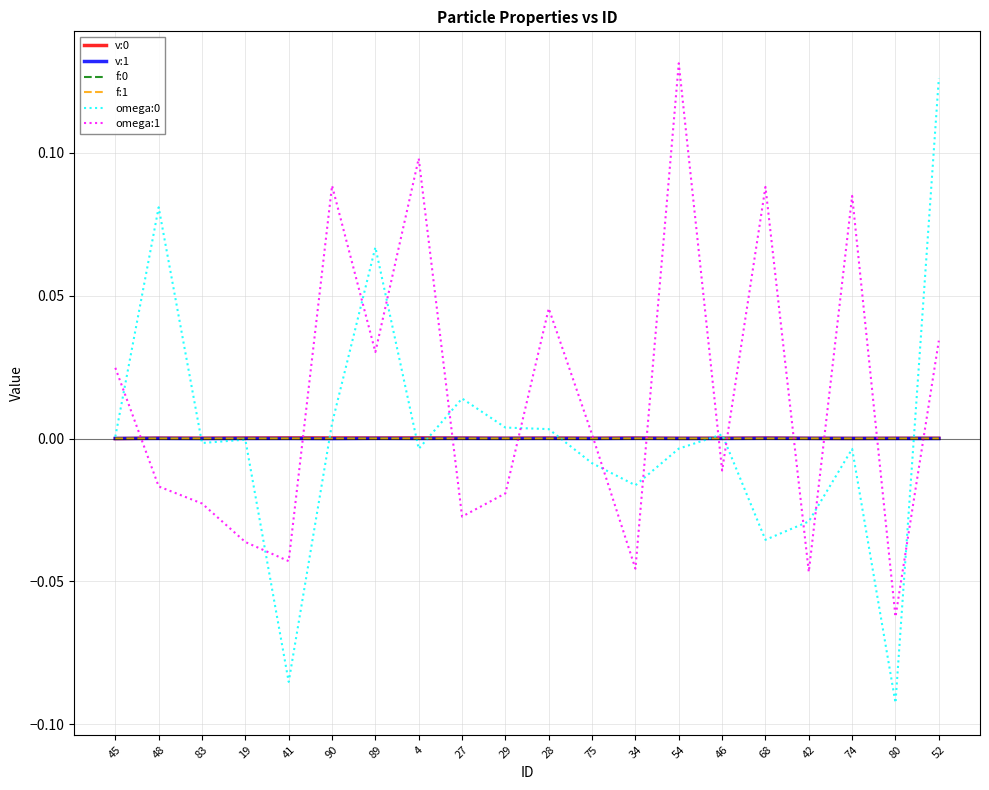

At which category is the sum across all series the highest?

52